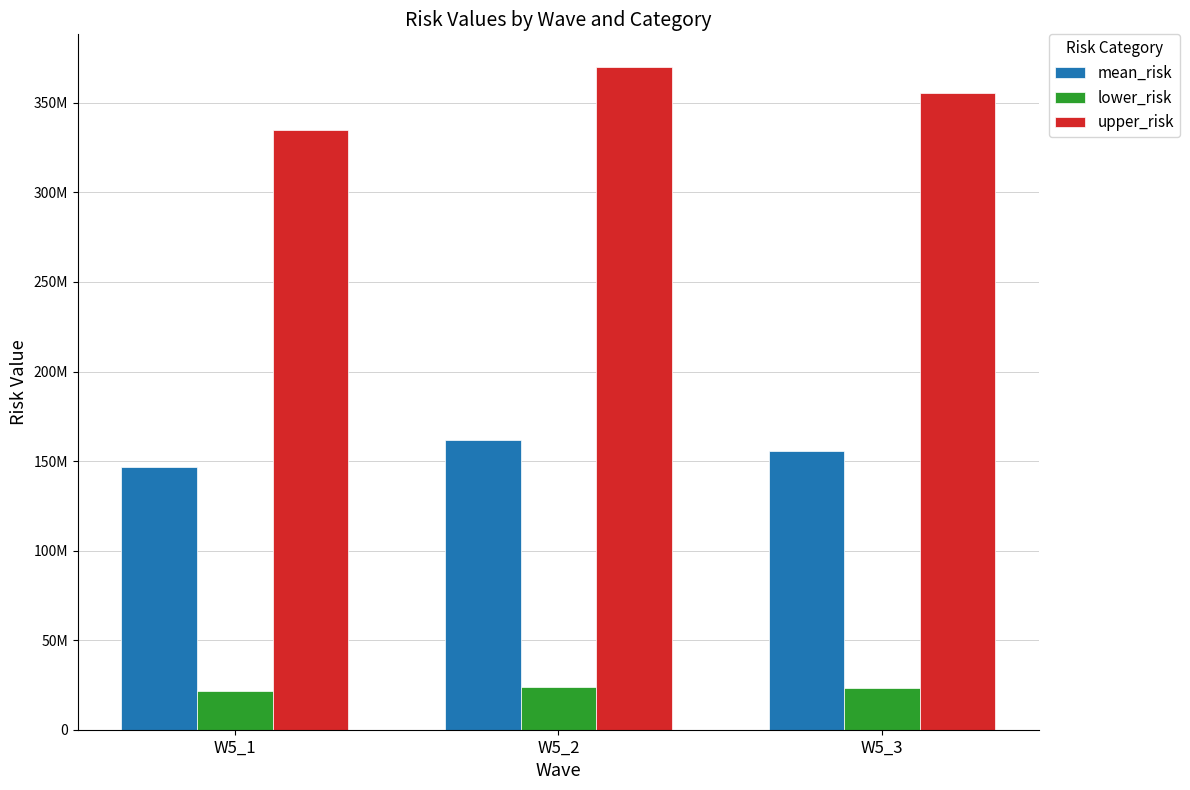

Reading left to right, transcribe all the data shown in this chart.

mean_risk: W5_1=146671845.3	W5_2=162008498.6	W5_3=155851225.4
lower_risk: W5_1=21761401.4	W5_2=24036869.2	W5_3=23123327.2
upper_risk: W5_1=334790790.4	W5_2=369797988.2	W5_3=355743495.5